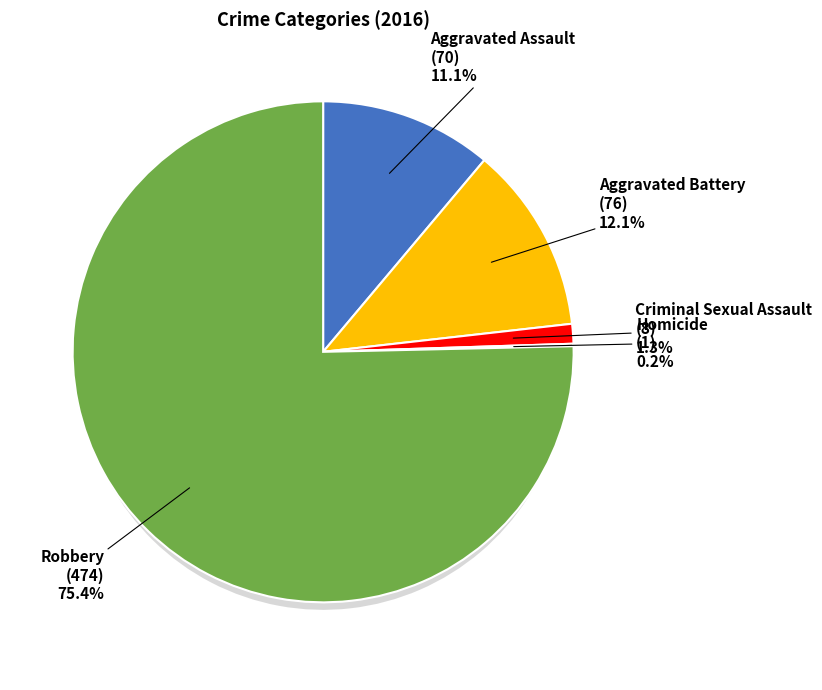

Which slice is the smallest?

Homicide